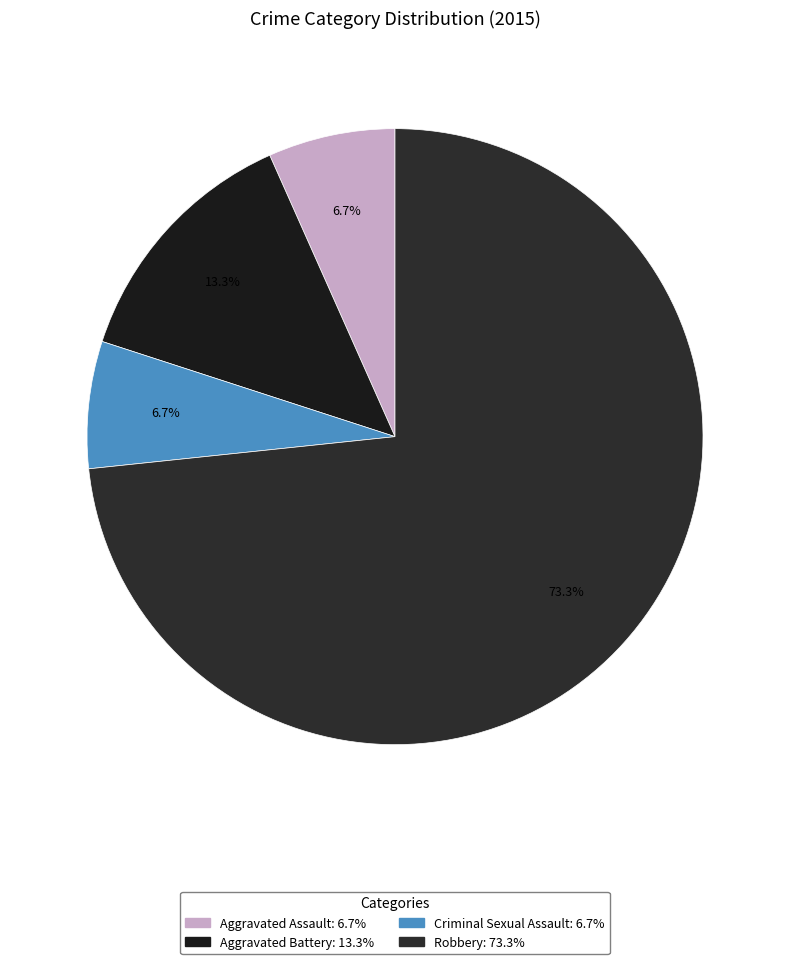

To the nearest percent, what is the difference between the largest and smallest slice percentages?

67%